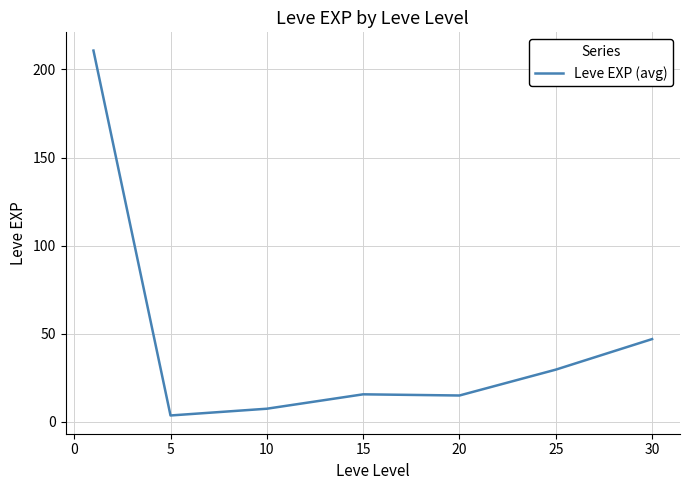

How many categories are shown in the chart?

7